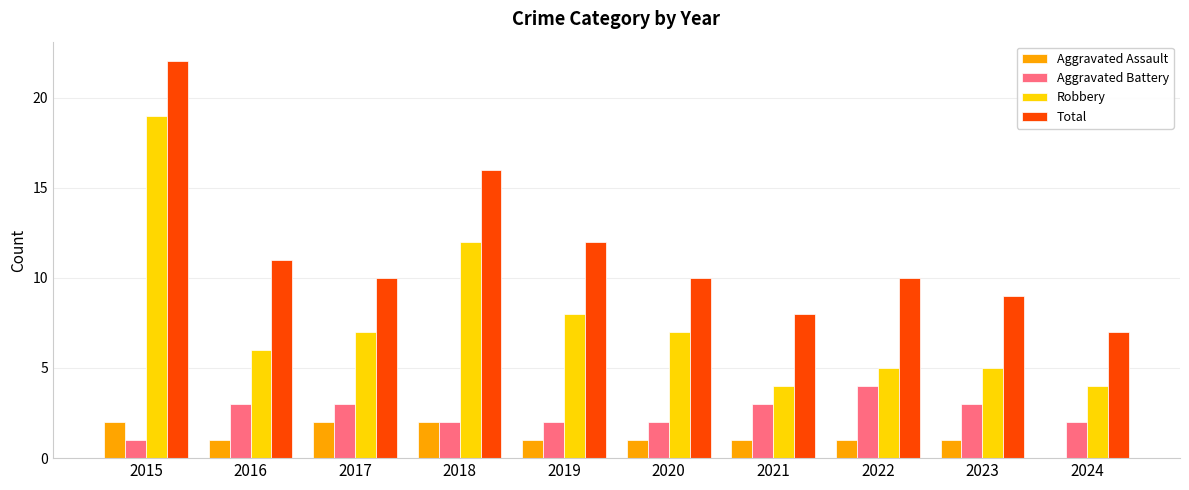

True or false: Aggravated Battery has a value of 3 at 2017.

True